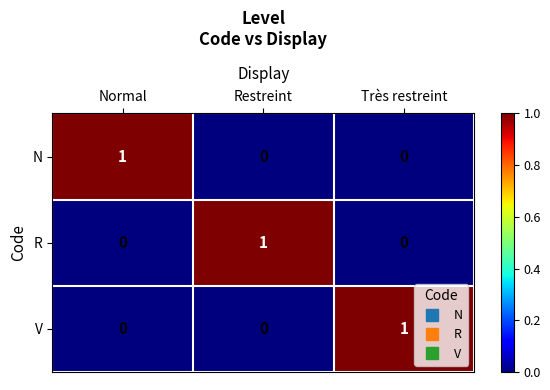

Is the value of N at Normal greater than the value of V at Normal?

Yes